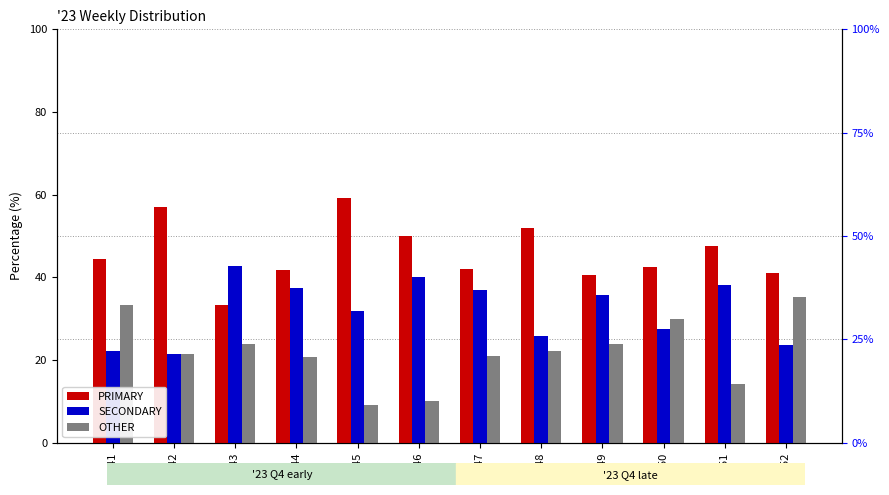

Reading left to right, transcribe all the data shown in this chart.

PRIMARY: 44.4	57.1	33.3	41.7	59.1	50.0	42.1	51.9	40.5	42.5	47.6	41.2
SECONDARY: 22.2	21.4	42.9	37.5	31.8	40.0	36.8	25.9	35.7	27.5	38.1	23.5
OTHER: 33.3	21.4	23.8	20.8	9.1	10.0	21.1	22.2	23.8	30.0	14.3	35.3